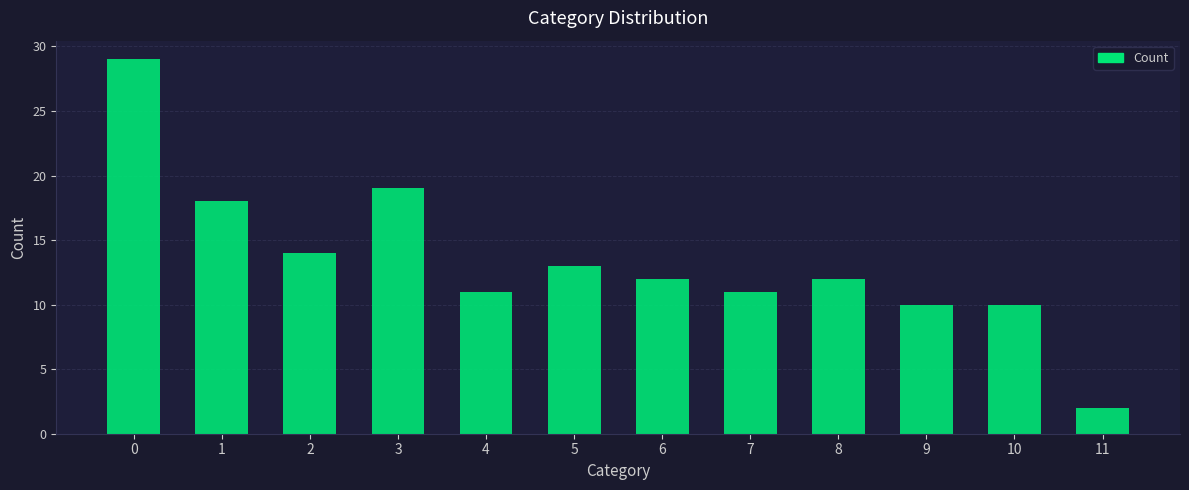

What is the sum of the values at 6 and 1?

30